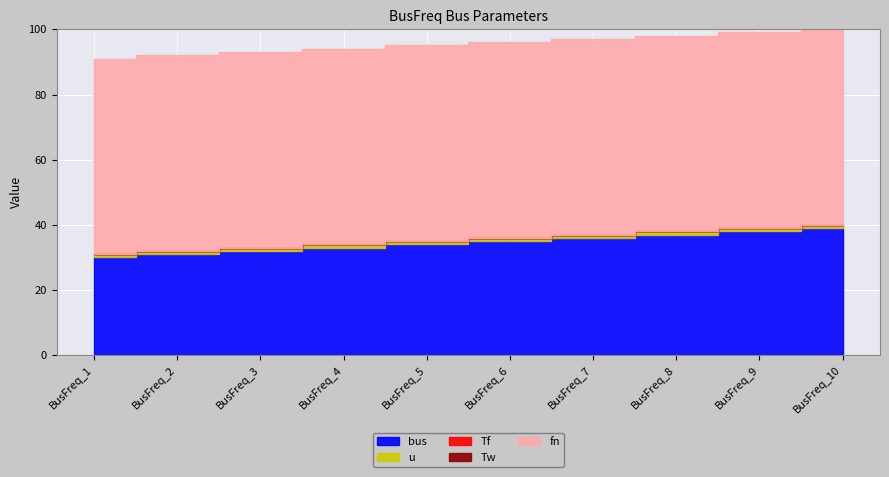

True or false: u and bus cross at least once.

False